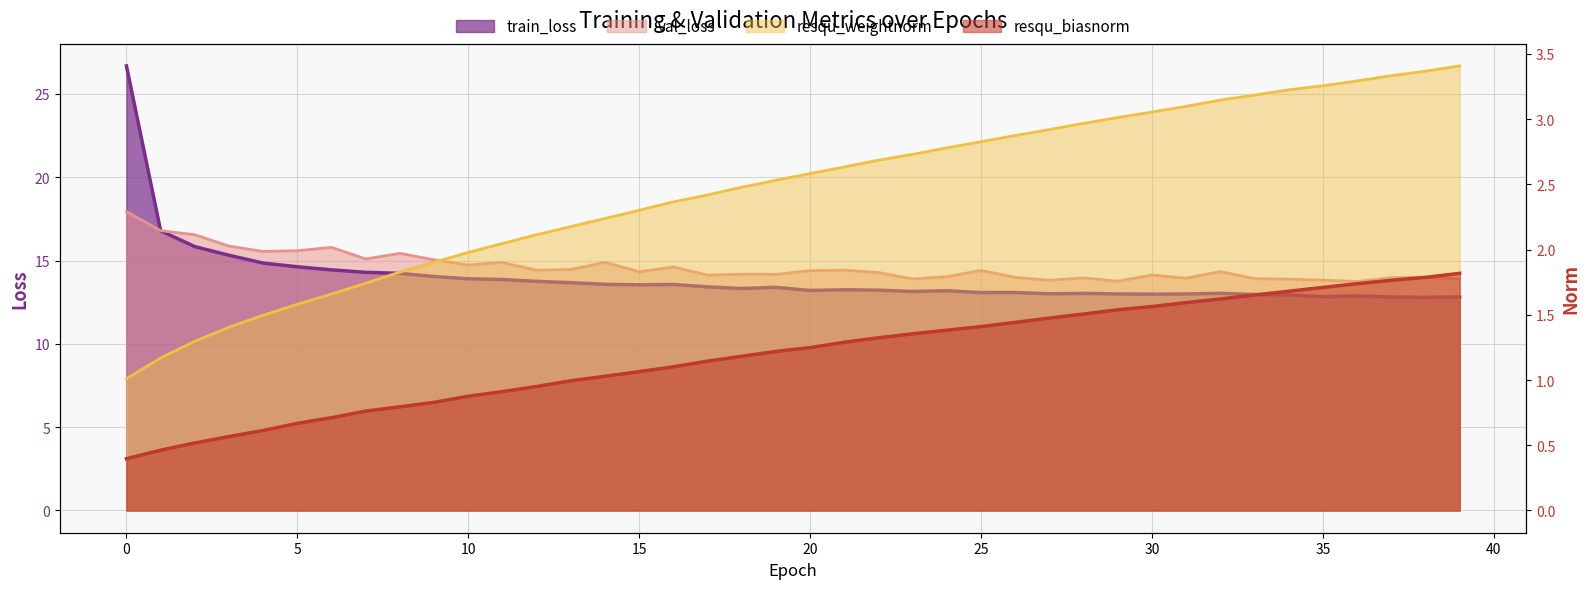

True or false: resqu_weightnorm and train_loss intersect in this chart.

False